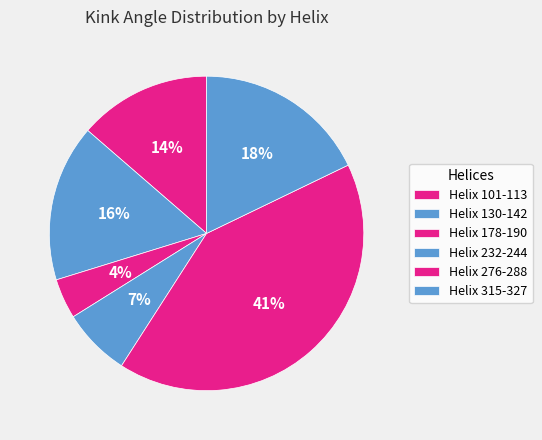

Which category has the smallest portion of the pie?

Helix 178-190